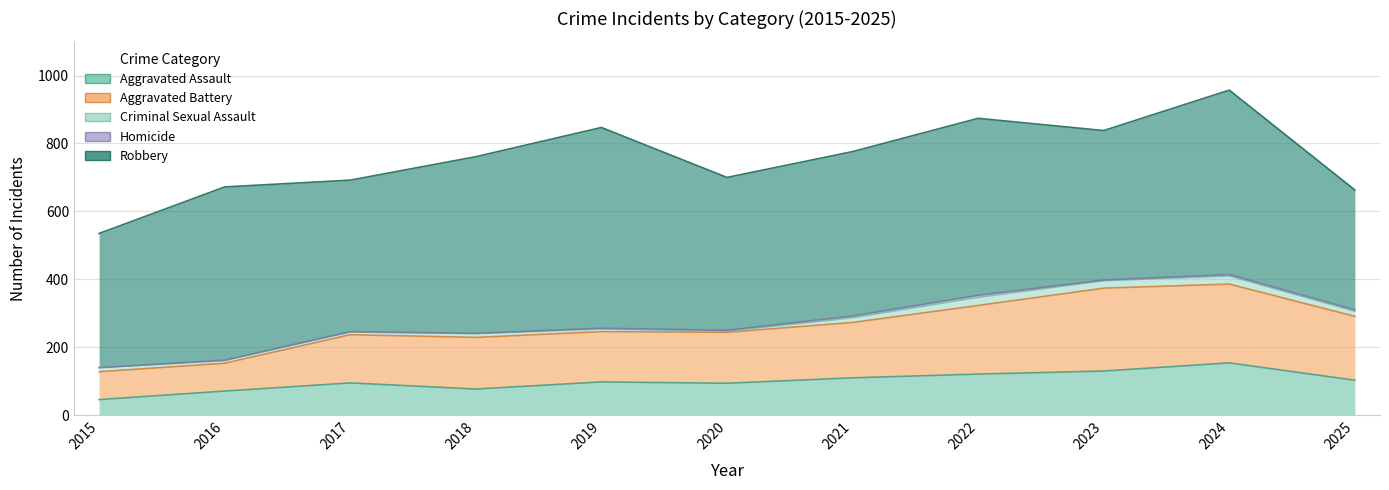

Is the value of Aggravated Assault at 2019 greater than the value of Aggravated Battery at 2015?

Yes